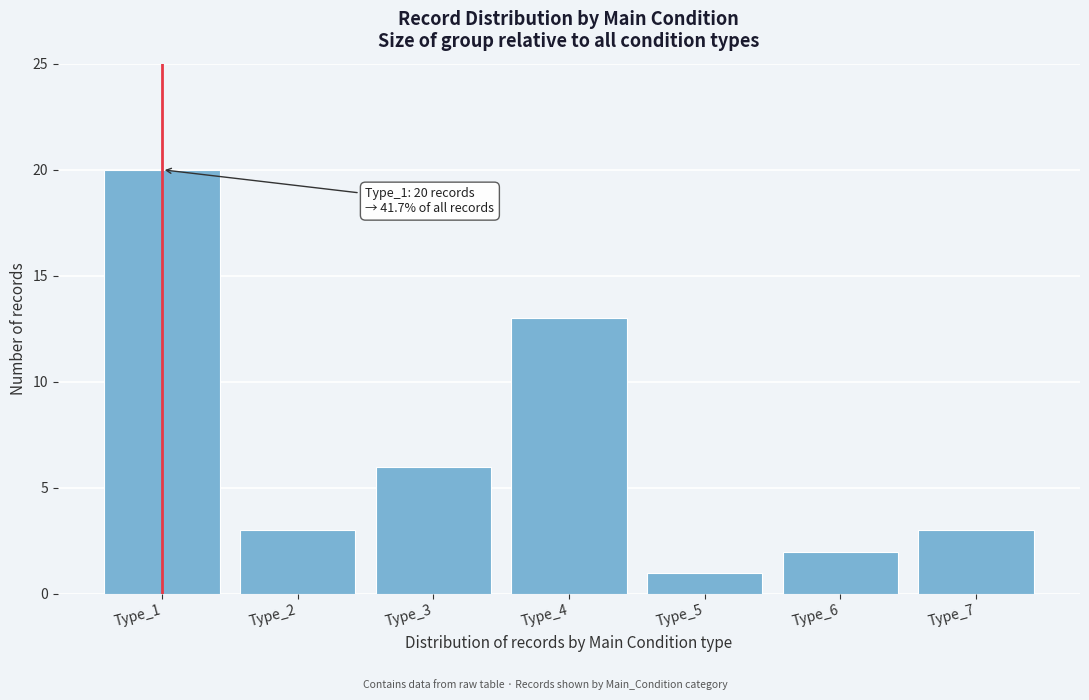

Reading left to right, extract all data points from this chart.

20	3	6	13	1	2	3